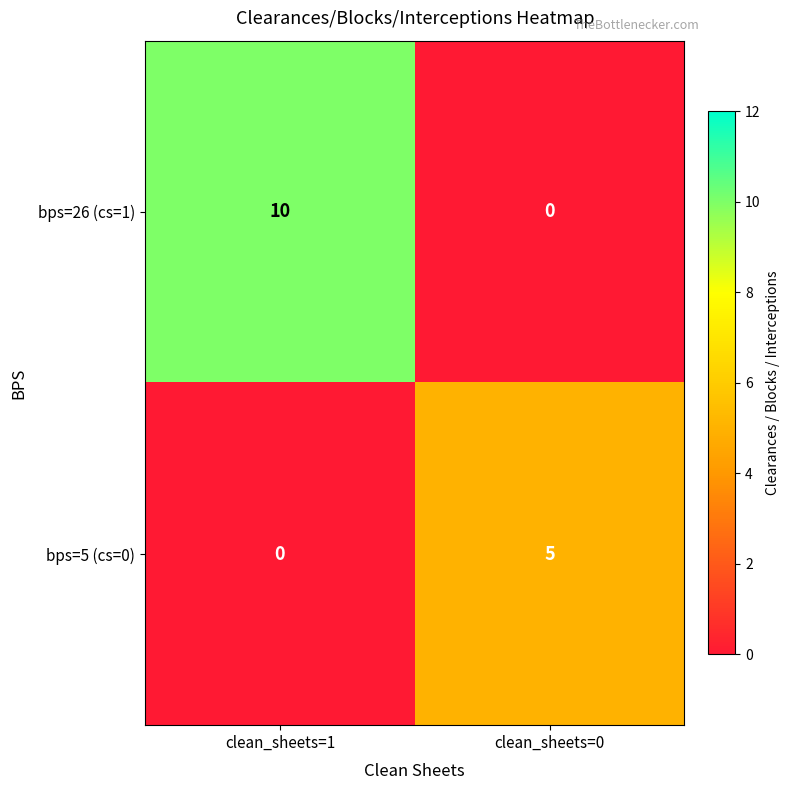

Reading left to right, extract all data points from this chart.

bps=26 (cs=1): 10	0
bps=5 (cs=0): 0	5